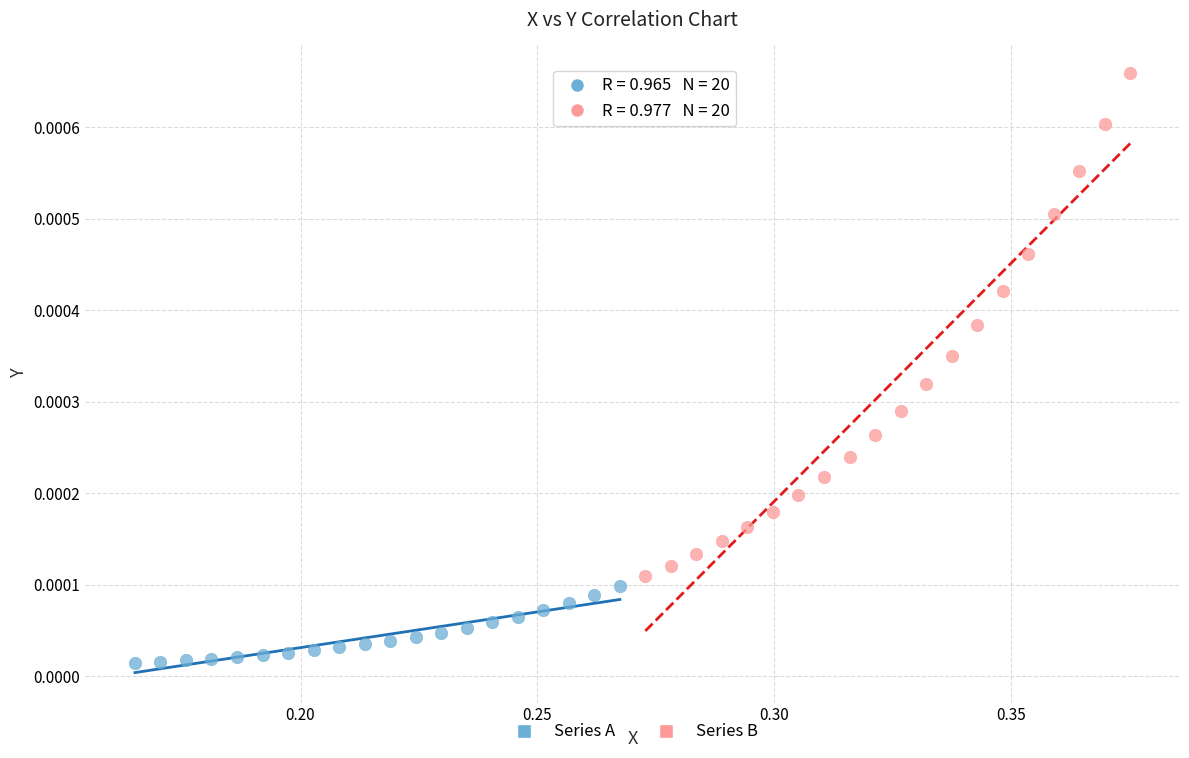

Which series contains the highest Y value?

Series B